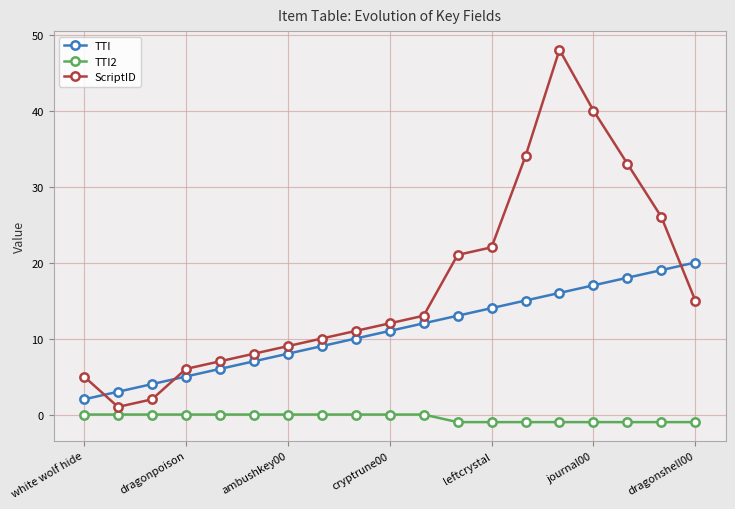

Which series has the widest spread of values?

ScriptID